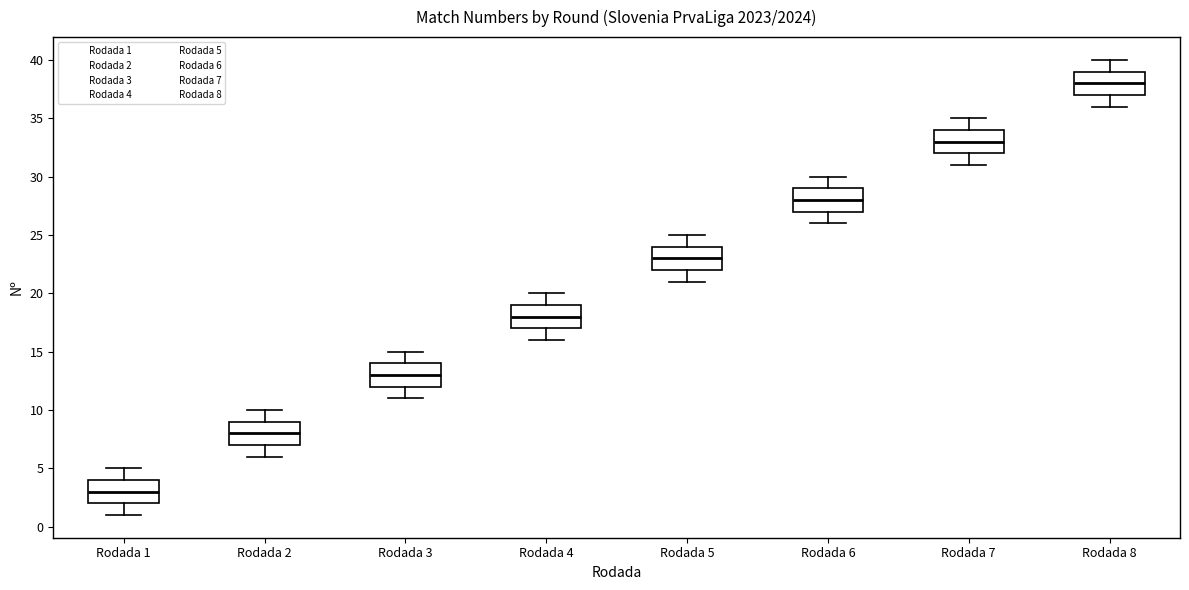

Which box has the lowest median line?

Rodada 1